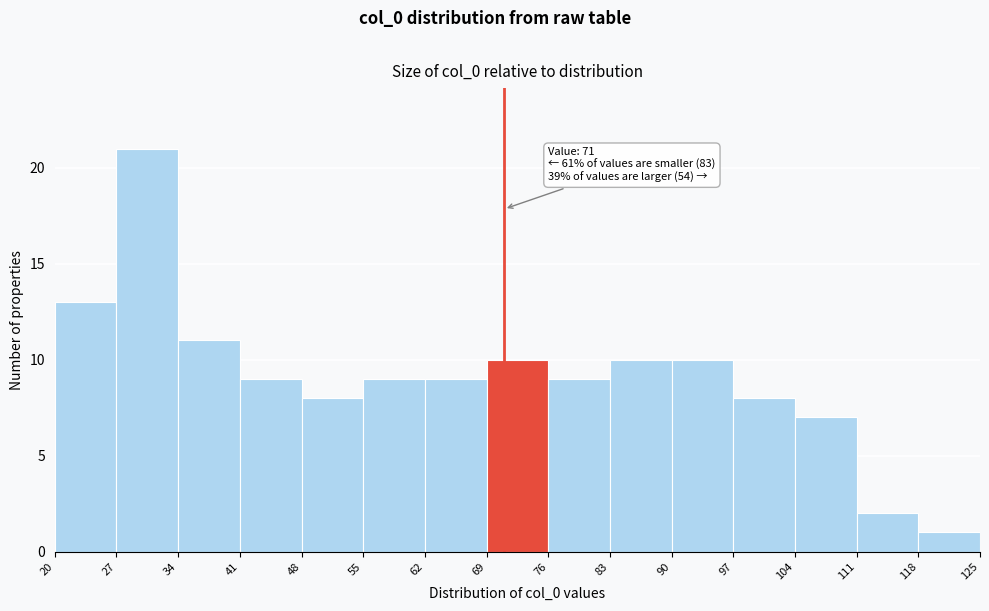

Which range on the x-axis has the tallest bar?

27 to 34